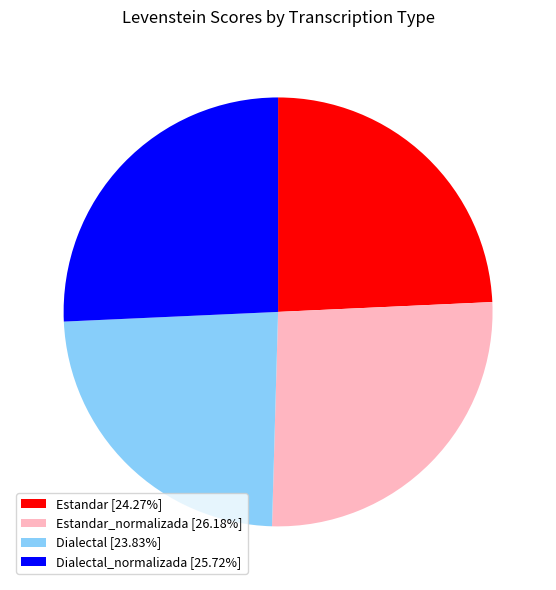

Approximately how many times larger is the value at Estandar [24.27%] compared to Dialectal [23.83%]?

1.0